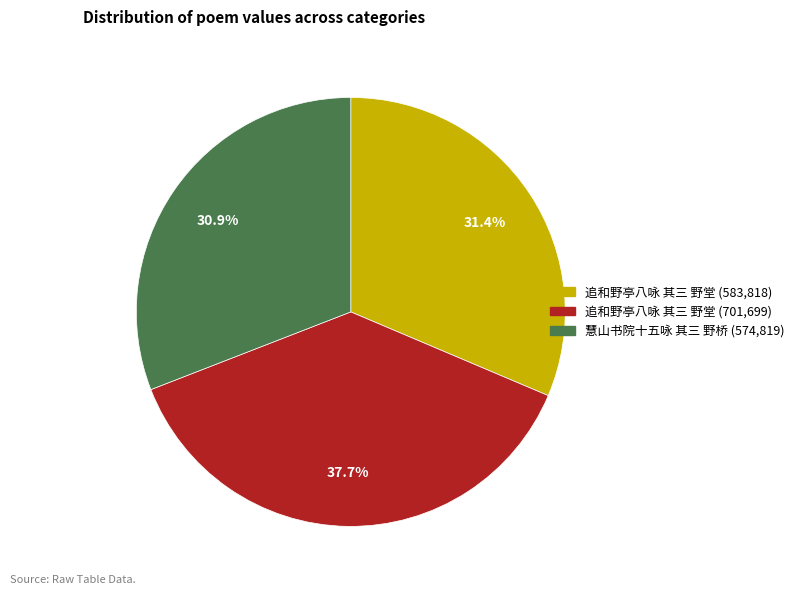

Is there any slice that represents more than half of the pie?

No